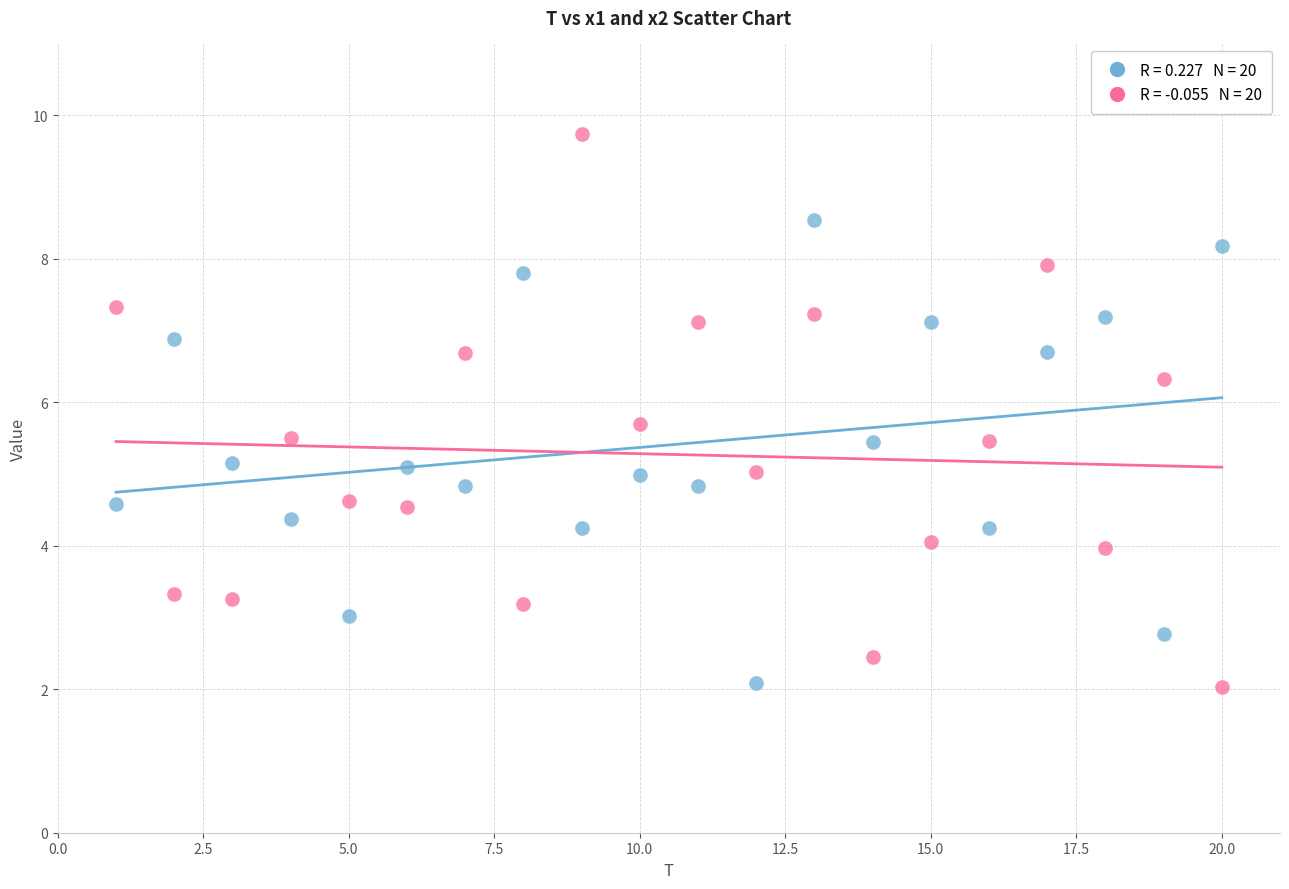

Across all data points, what is the range of Y values (max minus min)?

7.7